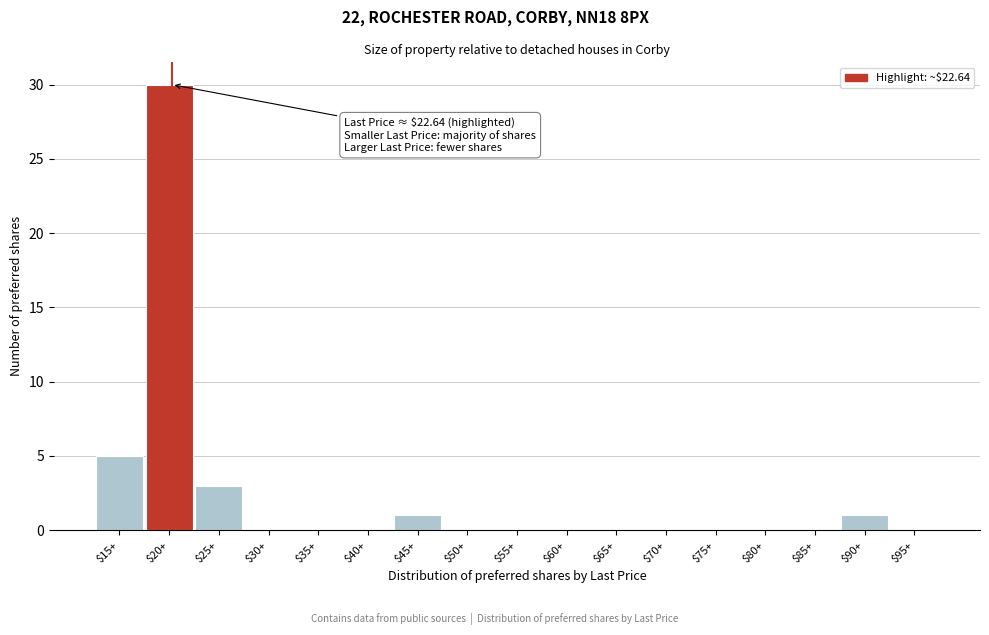

Where is the data nearest to the value 15?

$15+